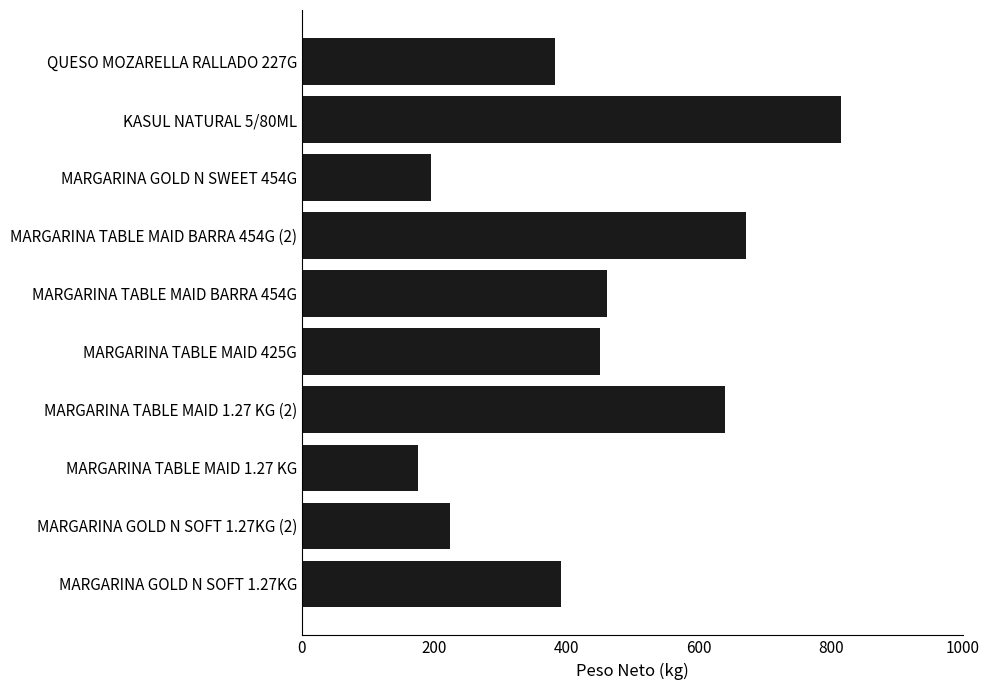

What is the sum of all values?

4411